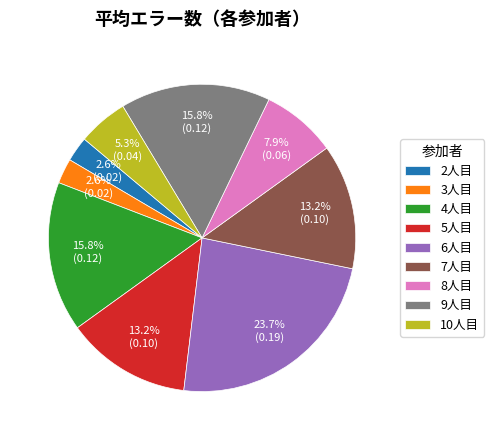

To the nearest percent, what is the difference between the largest and smallest slice percentages?

21%